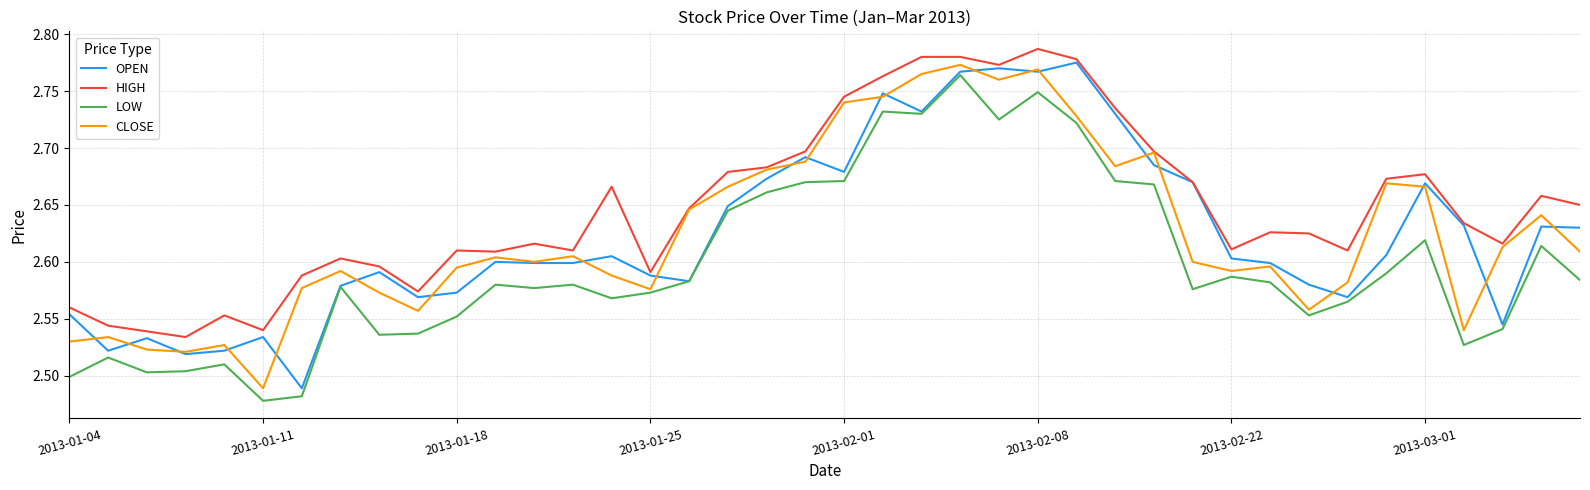

True or false: LOW and HIGH cross at least once.

False